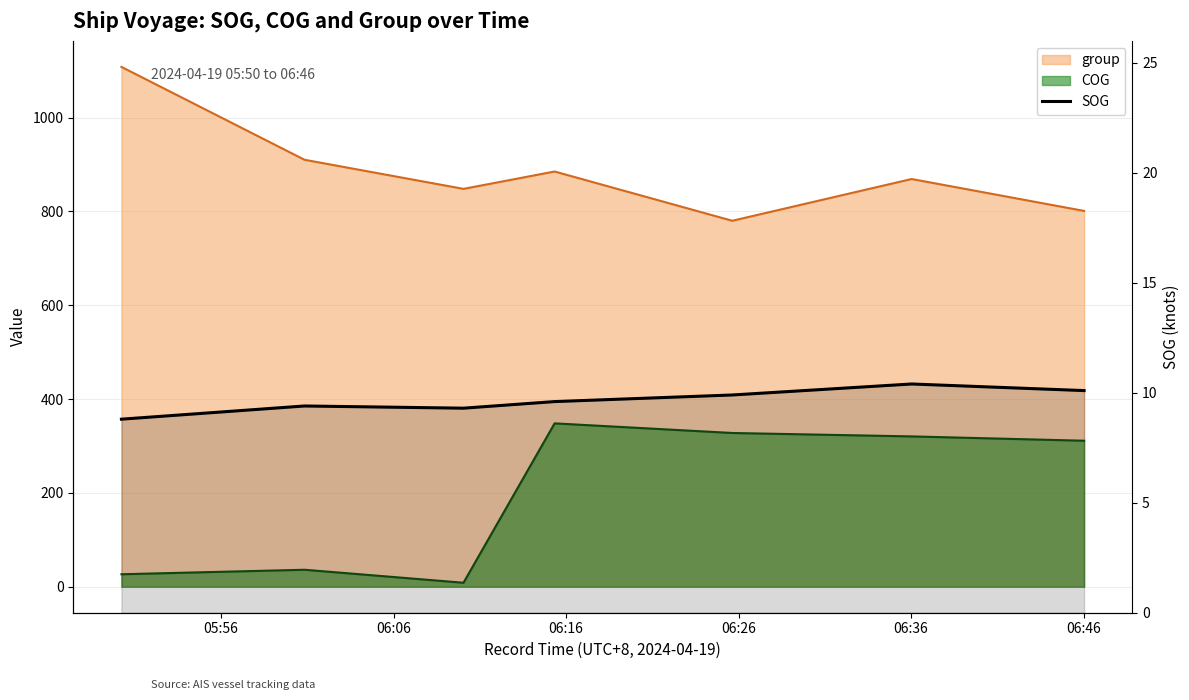

Reading right to left, extract all data points from this chart.

10.1	10.4	9.9	9.6	9.3	9.4	8.8